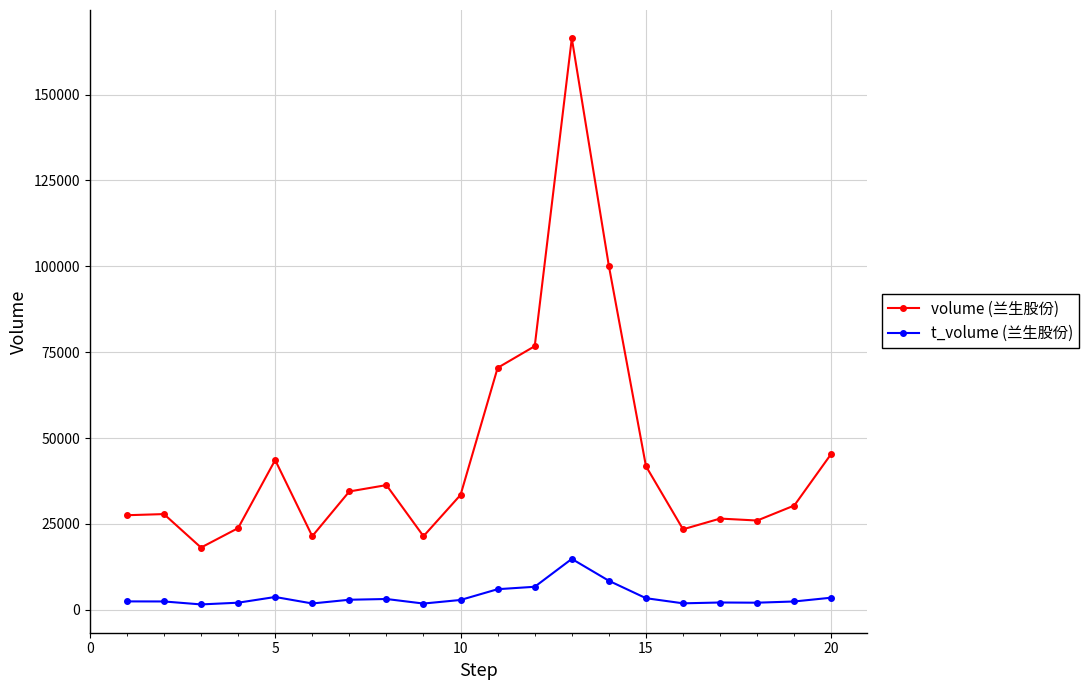

Rank the series by their average value, from highest to lowest.

volume (兰生股份), t_volume (兰生股份)